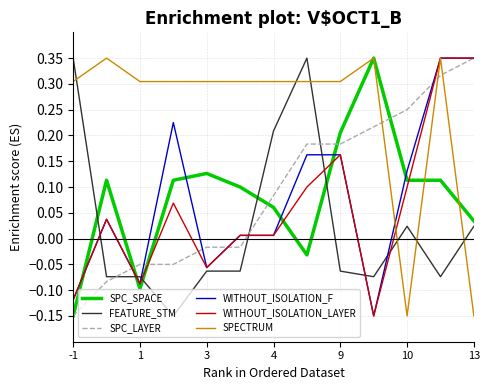

How many times do WITHOUT_ISOLATION_F and FEATURE_STM cross each other?

7